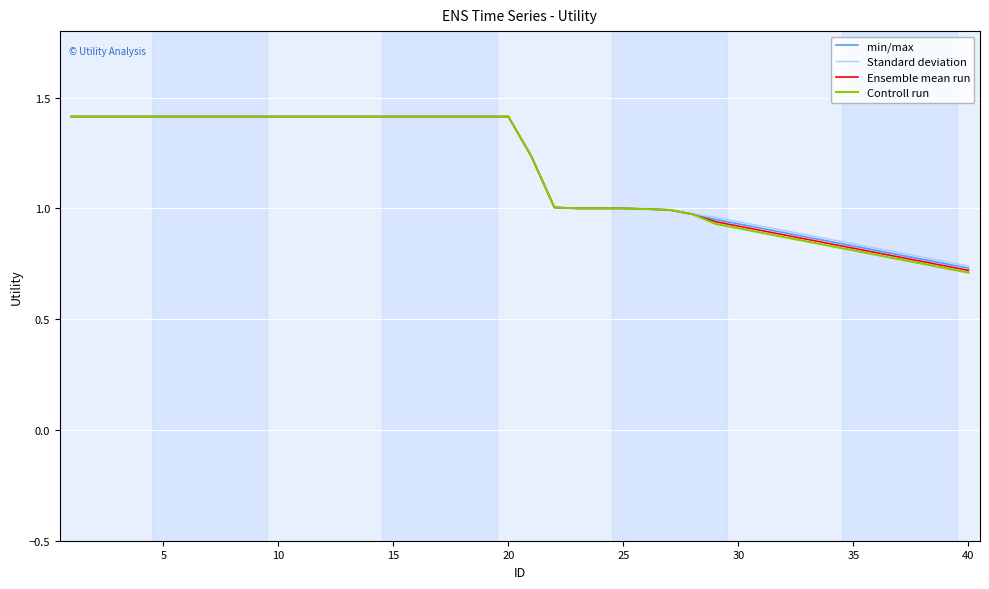

What is the greatest value displayed?

1.4